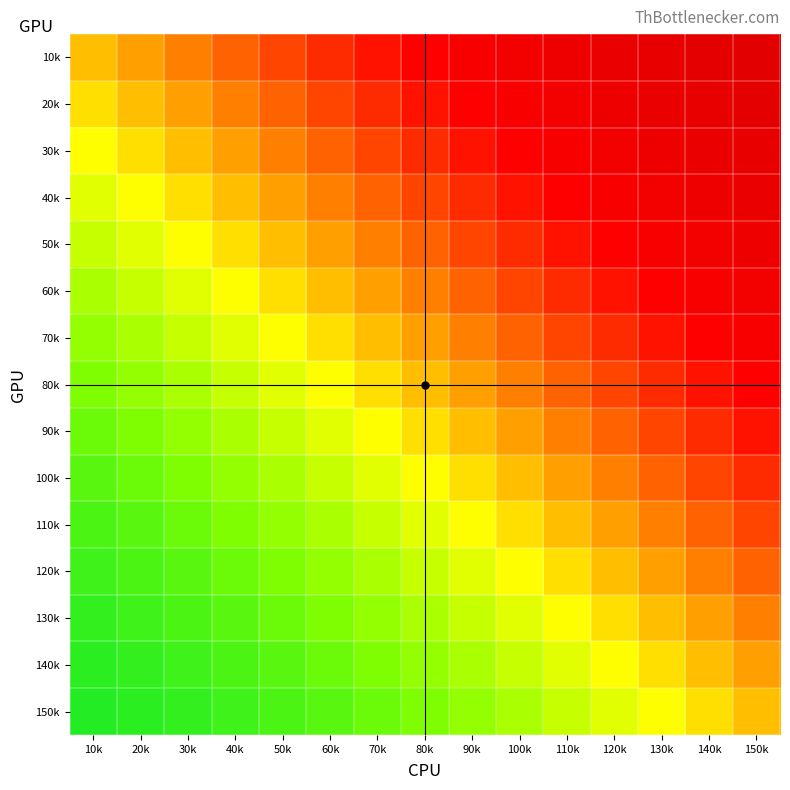

Reading left to right, list all the values displayed in this chart.

10k: 10k=0.5	20k=0.5	30k=0.4	40k=0.4	50k=0.3	60k=0.3	70k=0.2	80k=0.2	90k=0.2	100k=0.1	110k=0.1	120k=0.1	130k=0.1	140k=0.1	150k=0.1
20k: 10k=0.5	20k=0.5	30k=0.5	40k=0.4	50k=0.4	60k=0.3	70k=0.3	80k=0.2	90k=0.2	100k=0.2	110k=0.1	120k=0.1	130k=0.1	140k=0.1	150k=0.1
30k: 10k=0.6	20k=0.5	30k=0.5	40k=0.5	50k=0.4	60k=0.4	70k=0.3	80k=0.3	90k=0.2	100k=0.2	110k=0.2	120k=0.1	130k=0.1	140k=0.1	150k=0.1
40k: 10k=0.6	20k=0.6	30k=0.5	40k=0.5	50k=0.5	60k=0.4	70k=0.4	80k=0.3	90k=0.3	100k=0.2	110k=0.2	120k=0.2	130k=0.1	140k=0.1	150k=0.1
50k: 10k=0.7	20k=0.6	30k=0.6	40k=0.5	50k=0.5	60k=0.5	70k=0.4	80k=0.4	90k=0.3	100k=0.3	110k=0.2	120k=0.2	130k=0.2	140k=0.1	150k=0.1
60k: 10k=0.7	20k=0.7	30k=0.6	40k=0.6	50k=0.5	60k=0.5	70k=0.5	80k=0.4	90k=0.4	100k=0.3	110k=0.3	120k=0.2	130k=0.2	140k=0.2	150k=0.1
70k: 10k=0.8	20k=0.7	30k=0.7	40k=0.6	50k=0.6	60k=0.5	70k=0.5	80k=0.5	90k=0.4	100k=0.4	110k=0.3	120k=0.3	130k=0.2	140k=0.2	150k=0.2
80k: 10k=0.8	20k=0.8	30k=0.7	40k=0.7	50k=0.6	60k=0.6	70k=0.5	80k=0.5	90k=0.5	100k=0.4	110k=0.4	120k=0.3	130k=0.3	140k=0.2	150k=0.2
90k: 10k=0.8	20k=0.8	30k=0.8	40k=0.7	50k=0.7	60k=0.6	70k=0.6	80k=0.5	90k=0.5	100k=0.5	110k=0.4	120k=0.4	130k=0.3	140k=0.3	150k=0.2
100k: 10k=0.9	20k=0.8	30k=0.8	40k=0.8	50k=0.7	60k=0.7	70k=0.6	80k=0.6	90k=0.5	100k=0.5	110k=0.5	120k=0.4	130k=0.4	140k=0.3	150k=0.3
110k: 10k=0.9	20k=0.9	30k=0.8	40k=0.8	50k=0.8	60k=0.7	70k=0.7	80k=0.6	90k=0.6	100k=0.5	110k=0.5	120k=0.5	130k=0.4	140k=0.4	150k=0.3
120k: 10k=0.9	20k=0.9	30k=0.9	40k=0.8	50k=0.8	60k=0.8	70k=0.7	80k=0.7	90k=0.6	100k=0.6	110k=0.5	120k=0.5	130k=0.5	140k=0.4	150k=0.4
130k: 10k=0.9	20k=0.9	30k=0.9	40k=0.9	50k=0.8	60k=0.8	70k=0.8	80k=0.7	90k=0.7	100k=0.6	110k=0.6	120k=0.5	130k=0.5	140k=0.5	150k=0.4
140k: 10k=0.9	20k=0.9	30k=0.9	40k=0.9	50k=0.9	60k=0.8	70k=0.8	80k=0.8	90k=0.7	100k=0.7	110k=0.6	120k=0.6	130k=0.5	140k=0.5	150k=0.5
150k: 10k=0.9	20k=0.9	30k=0.9	40k=0.9	50k=0.9	60k=0.9	70k=0.8	80k=0.8	90k=0.8	100k=0.7	110k=0.7	120k=0.6	130k=0.6	140k=0.5	150k=0.5